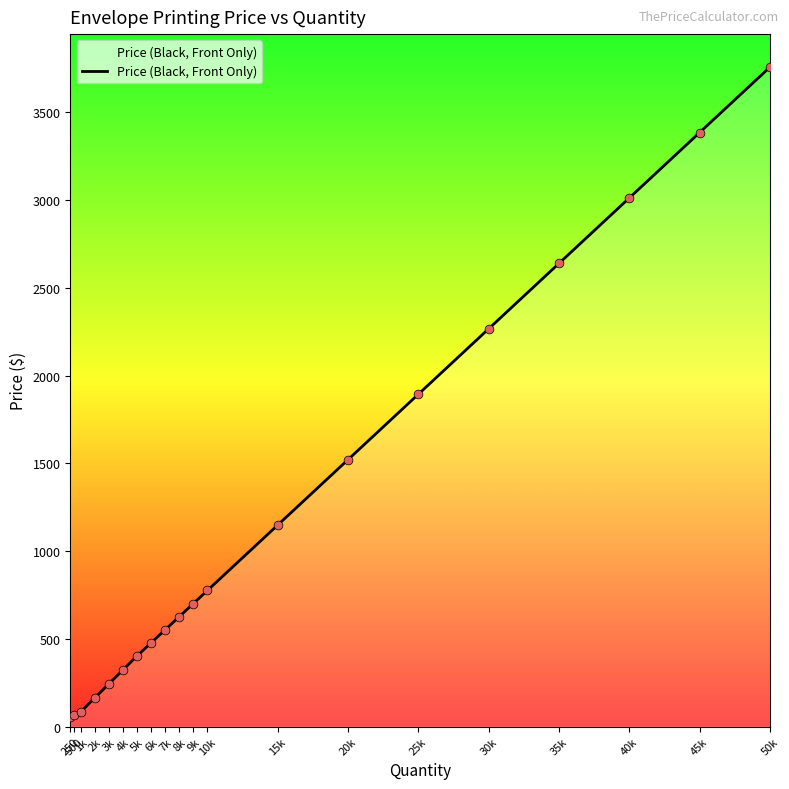

Which has a higher value, 15k or 30k?

30k